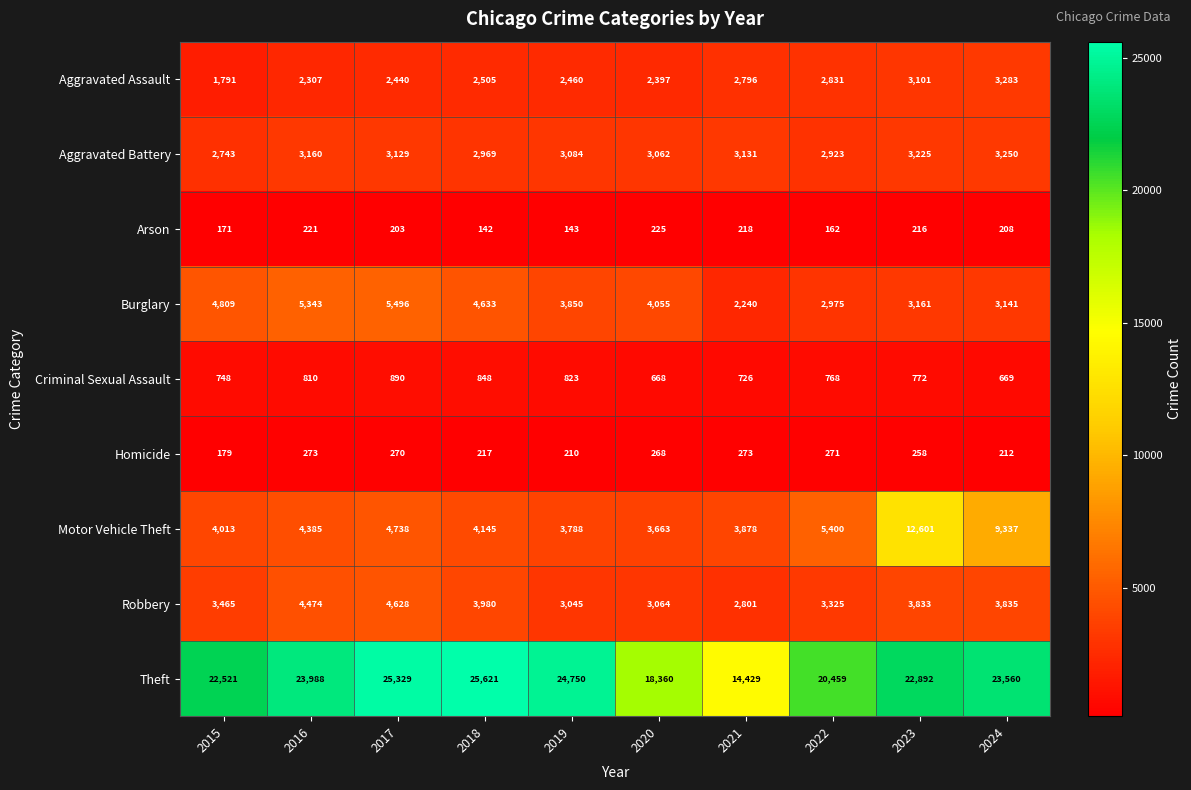

What value does the Burglary series have at 2016?

5343